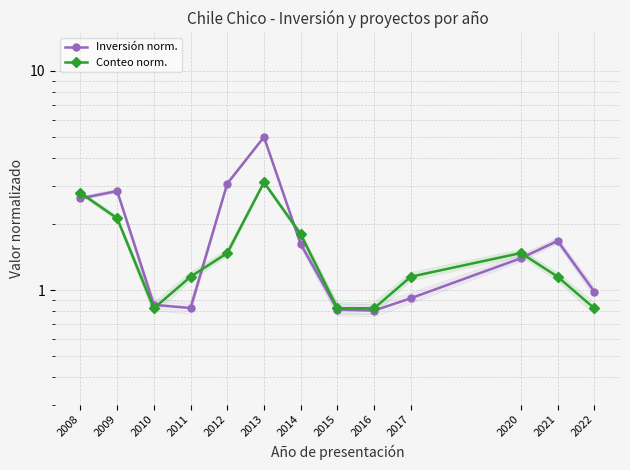

At which category does Conteo norm. reach its first local valley?

2010